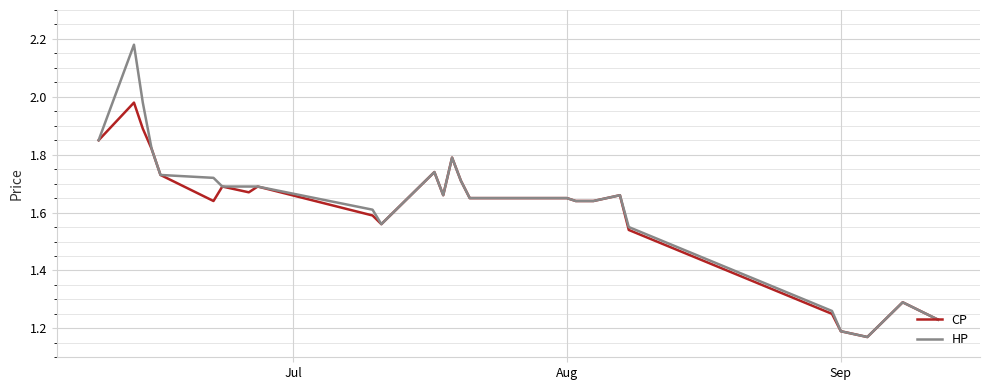

Which series has the widest spread of values?

HP